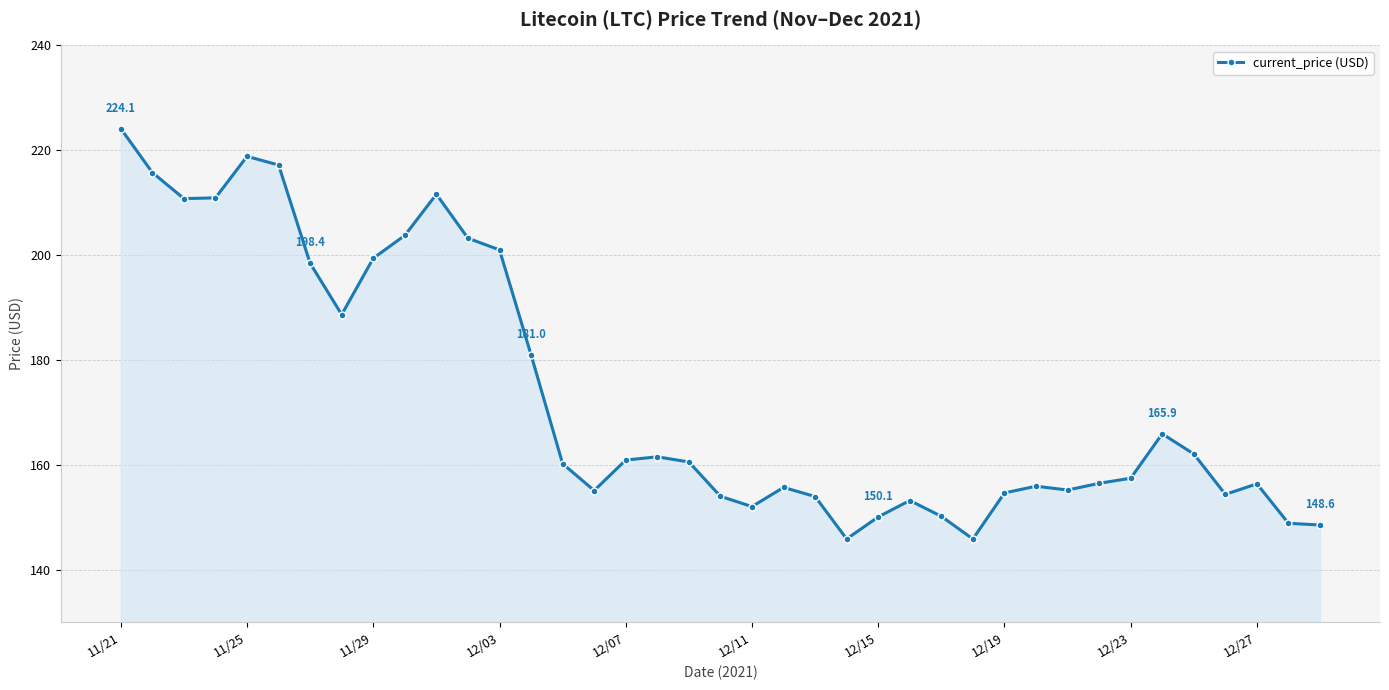

What is the value of the 15th point from the left?

160.3